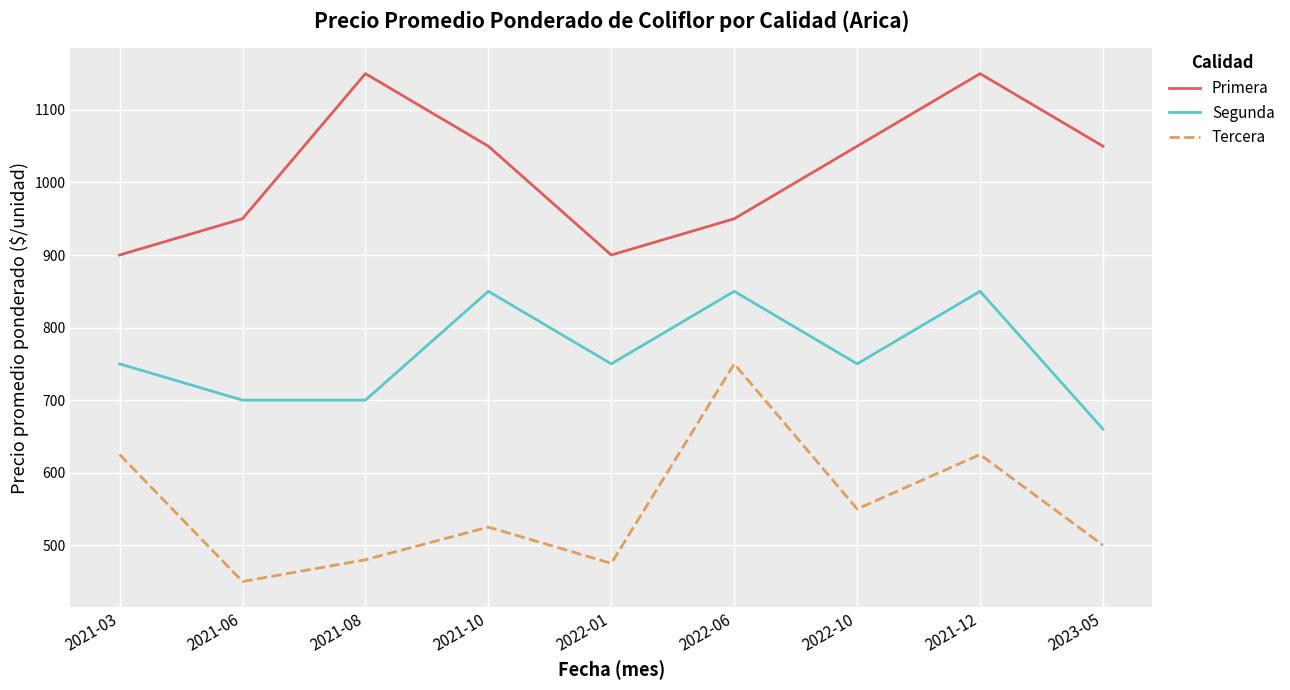

True or false: Primera and Tercera intersect in this chart.

False